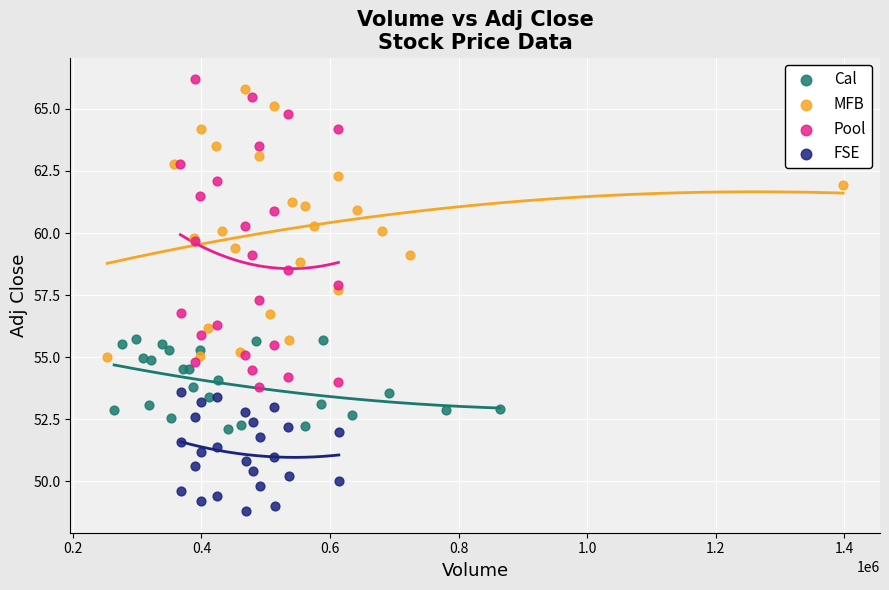

Which series contains the lowest Y value?

FSE